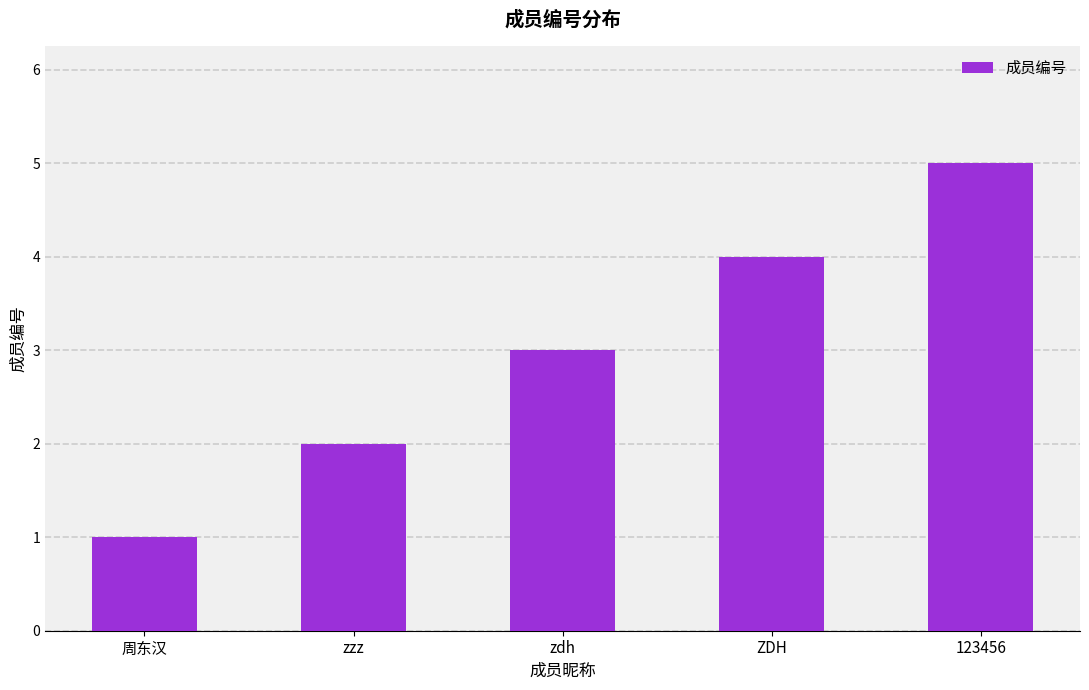

List the labels in order of value, largest first.

123456, ZDH, zdh, zzz, 周东汉